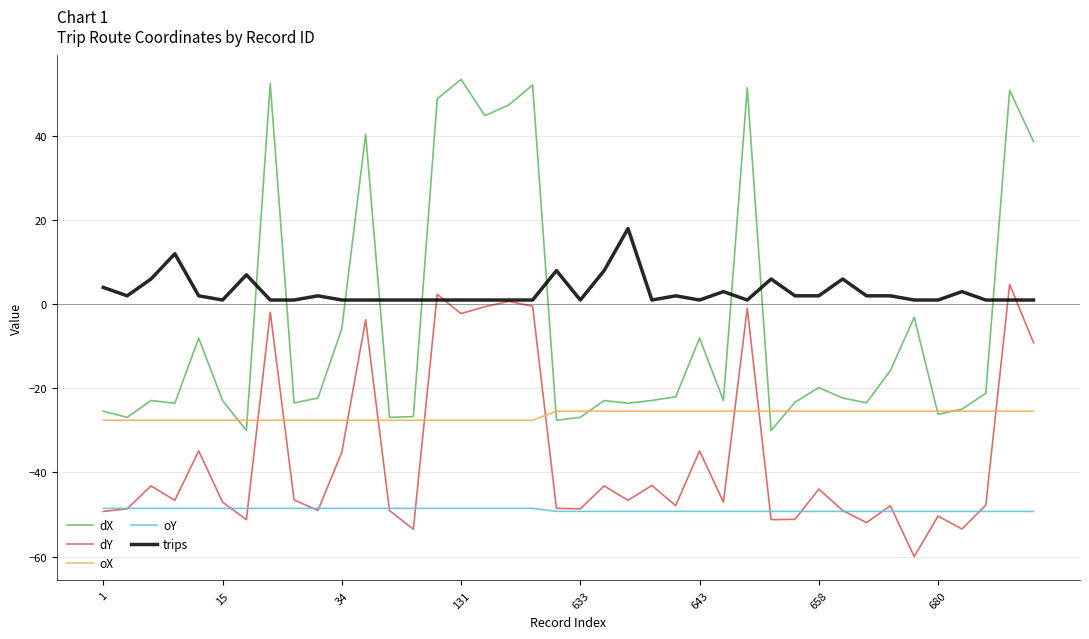

List the series in order of their peak value, lowest first.

oY, oX, dY, trips, dX